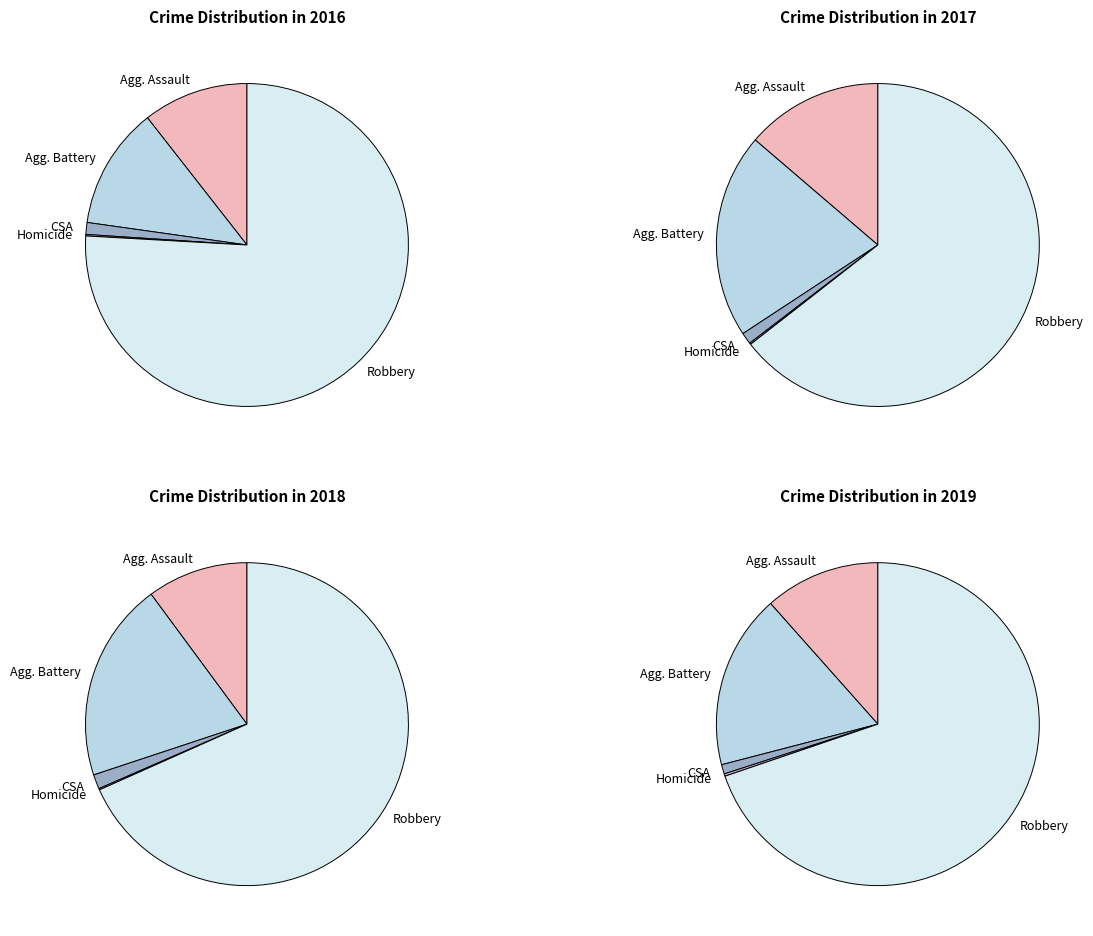

Combined, what portion of the pie is Aggravated Battery and Criminal Sexual Assault?

13.4%